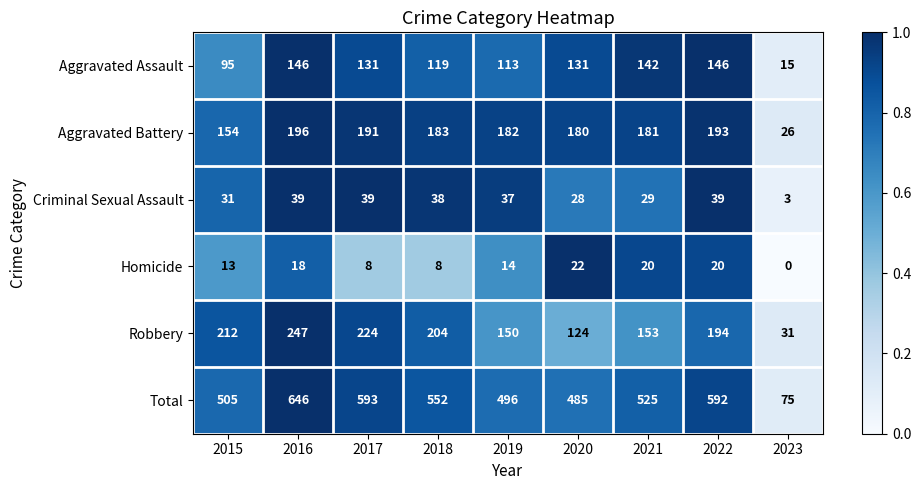

What is the difference between the second highest and second lowest values in the Aggravated Battery series?

39